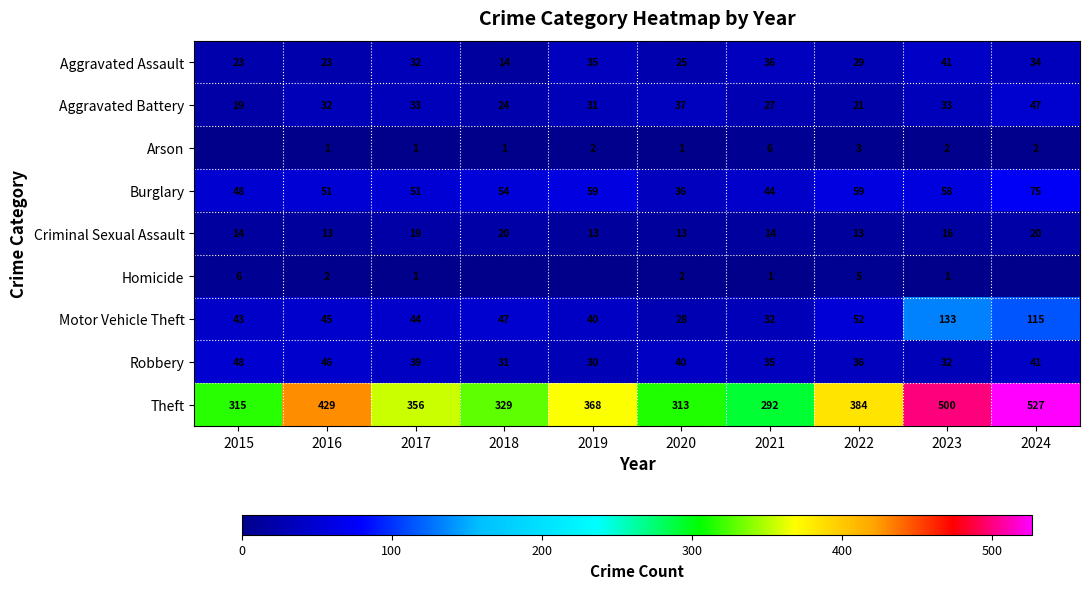

What is the sum of the Criminal Sexual Assault values at 2016 and 2020?

26